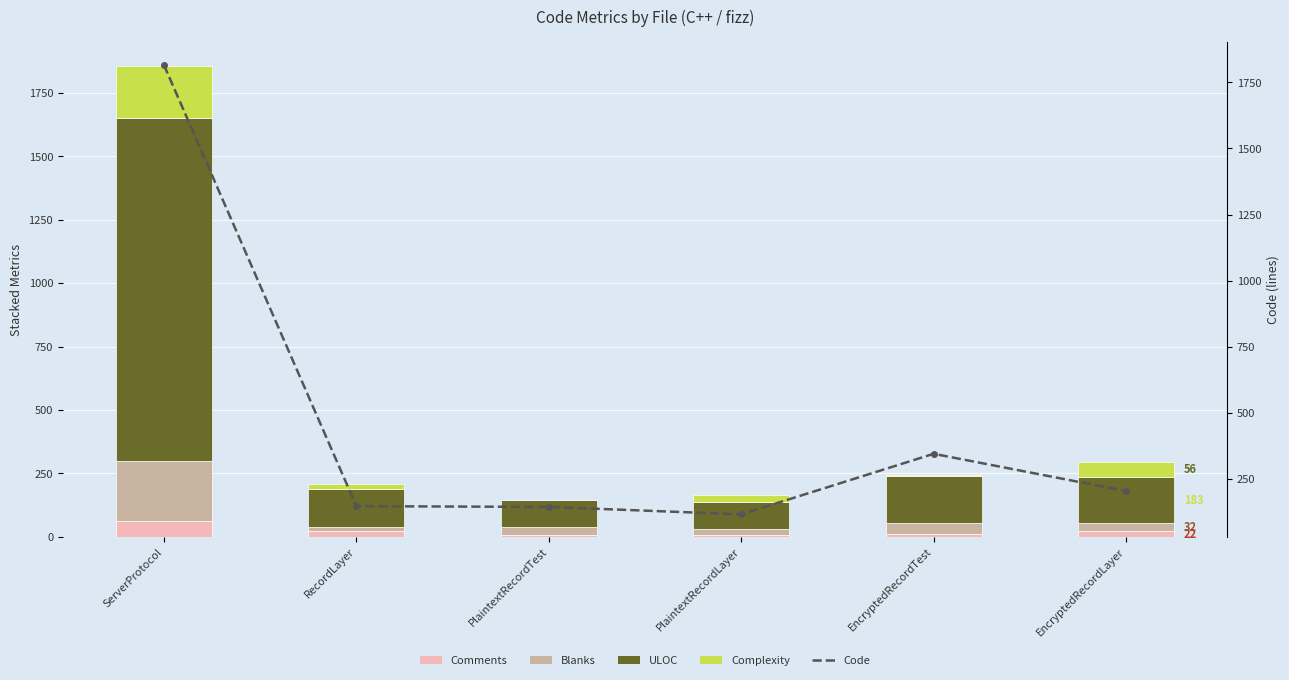

True or false: Complexity has a value of -63 at PlaintextRecordTest.

False